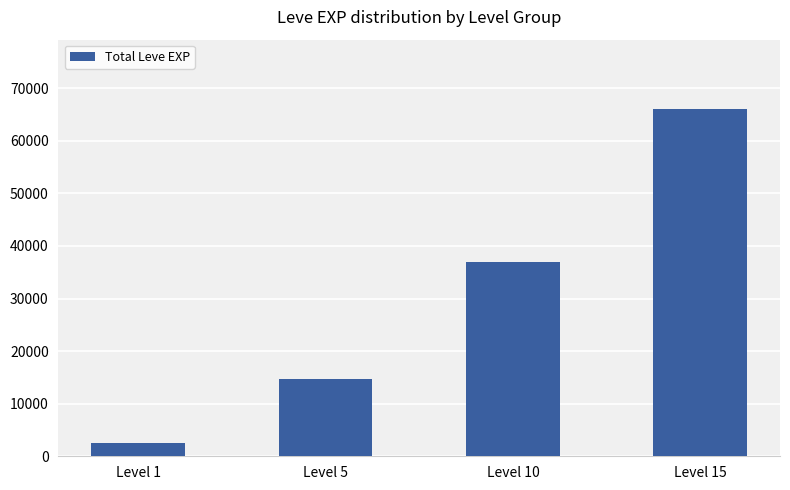

What is the greatest value displayed?

66040